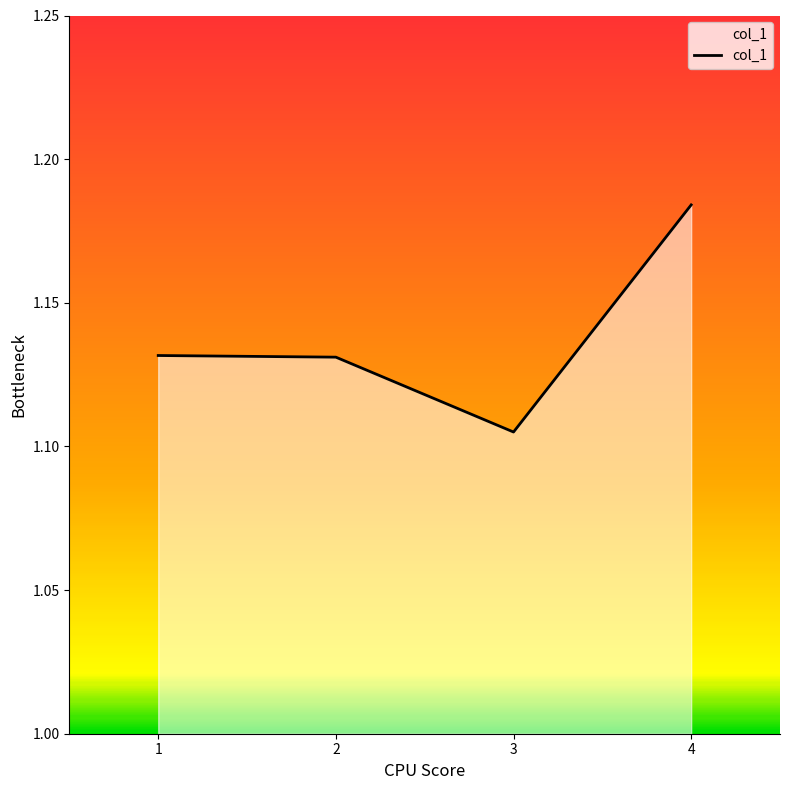

How many values are between 1 and 2?

4